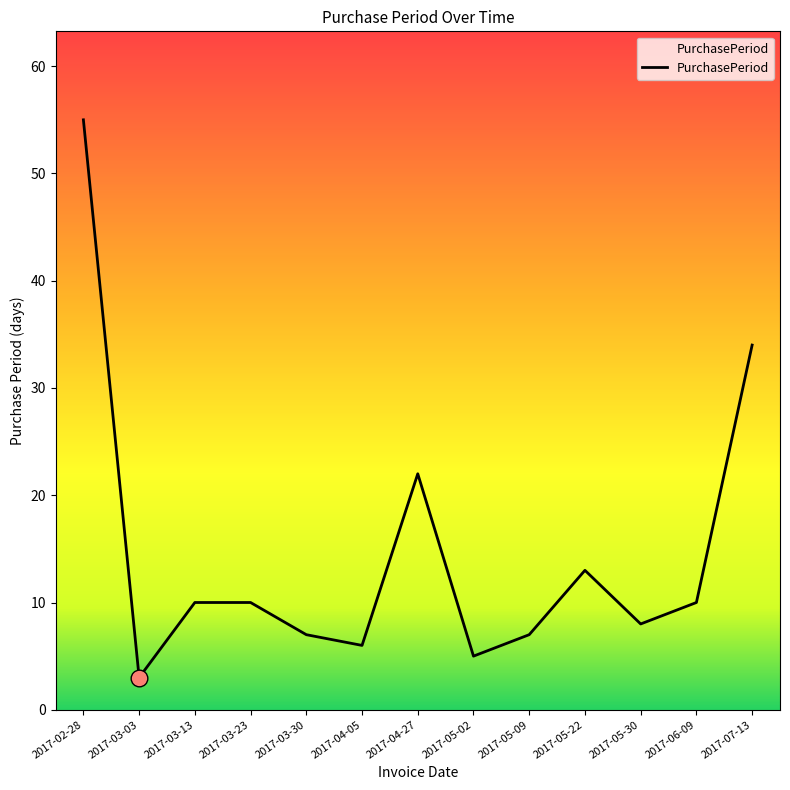

The chart shows a value of 13 at 2017-05-30. True or false?

False